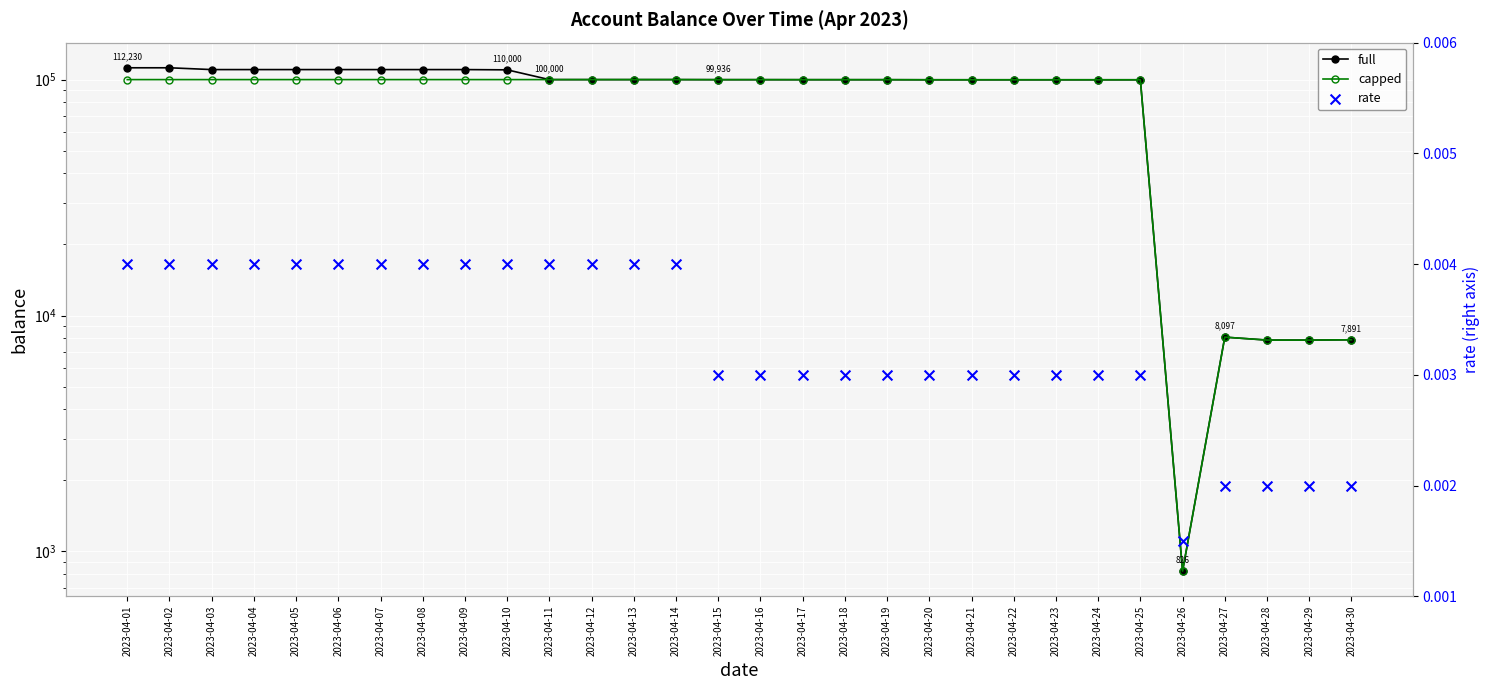

At how many categories does at least one series exceed 71166?

25